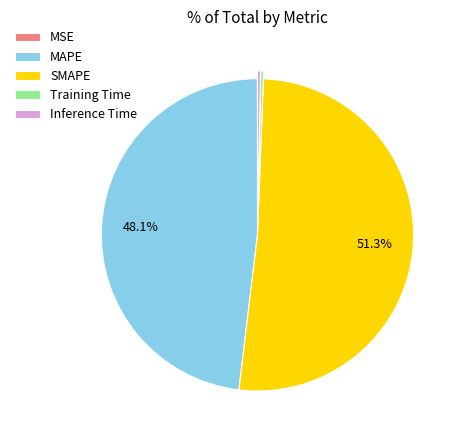

What is the largest slice in the pie chart?

SMAPE